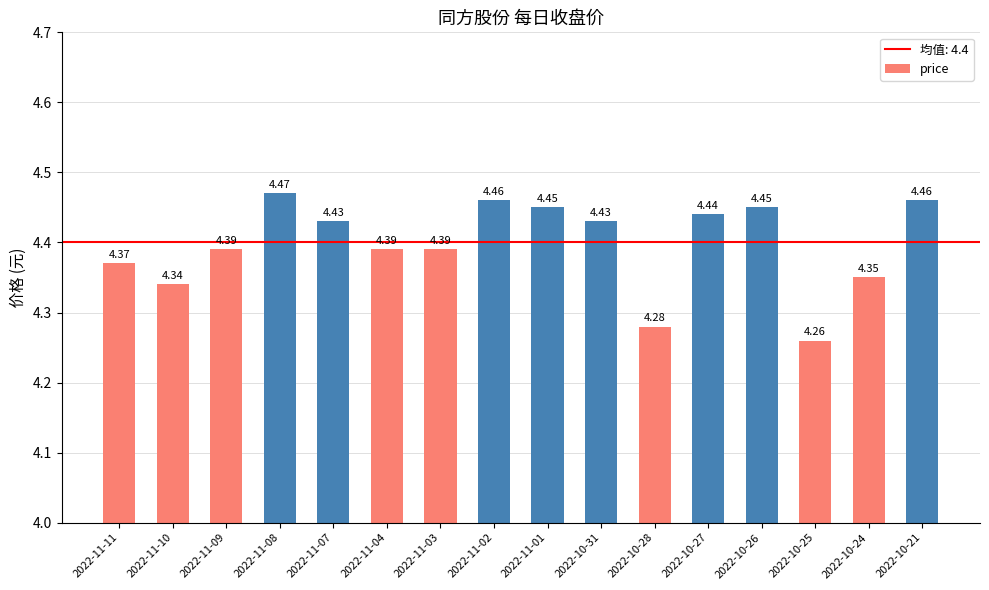

What is the label of the 2nd bar from the right?

2022-10-24